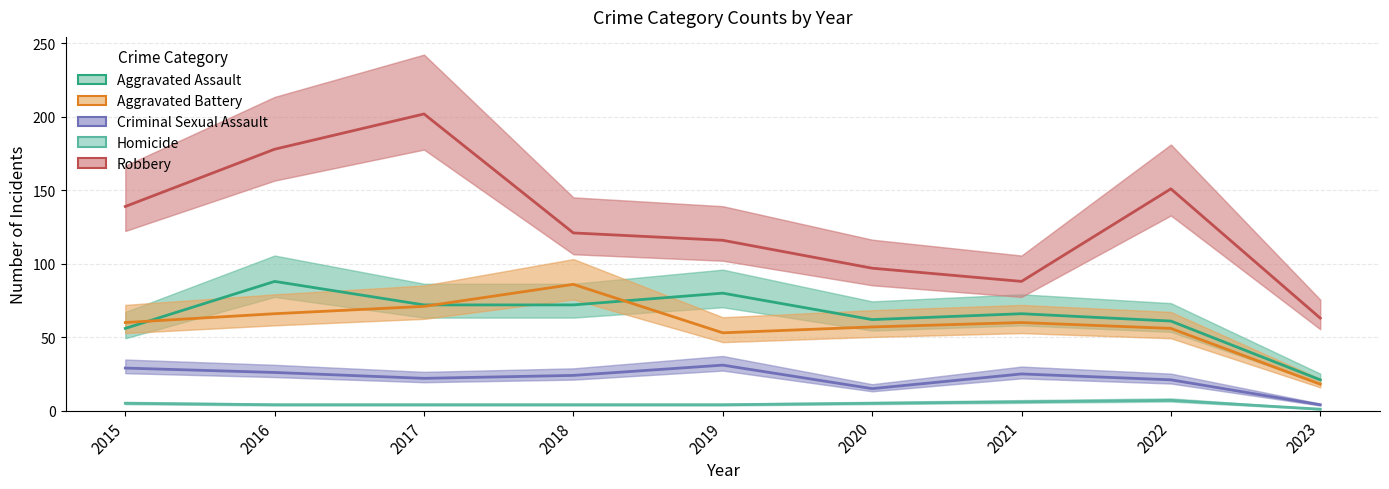

Between 2015 and 2018, which series saw the biggest shift?

Aggravated Battery